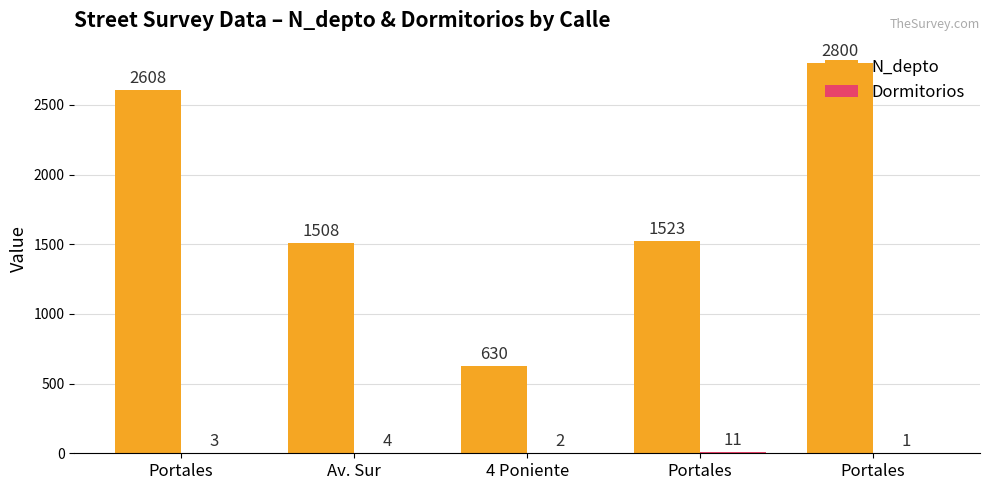

Count the number of categories in the chart.

5